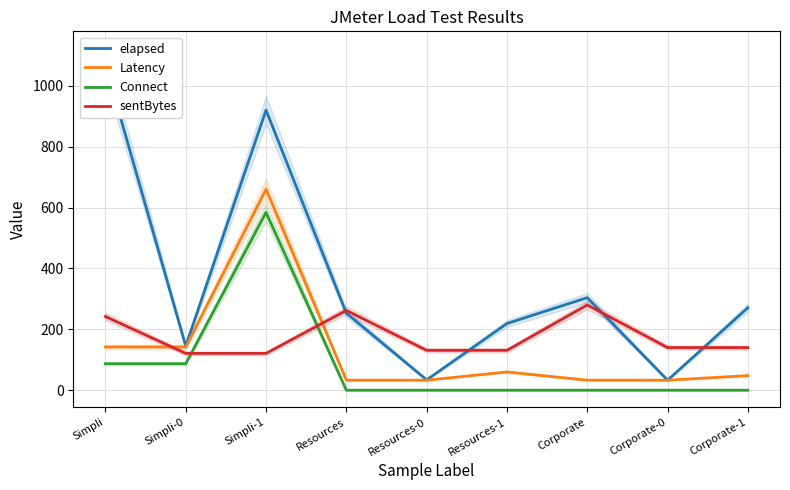

At which label is sentBytes closest to 200?

Simpli